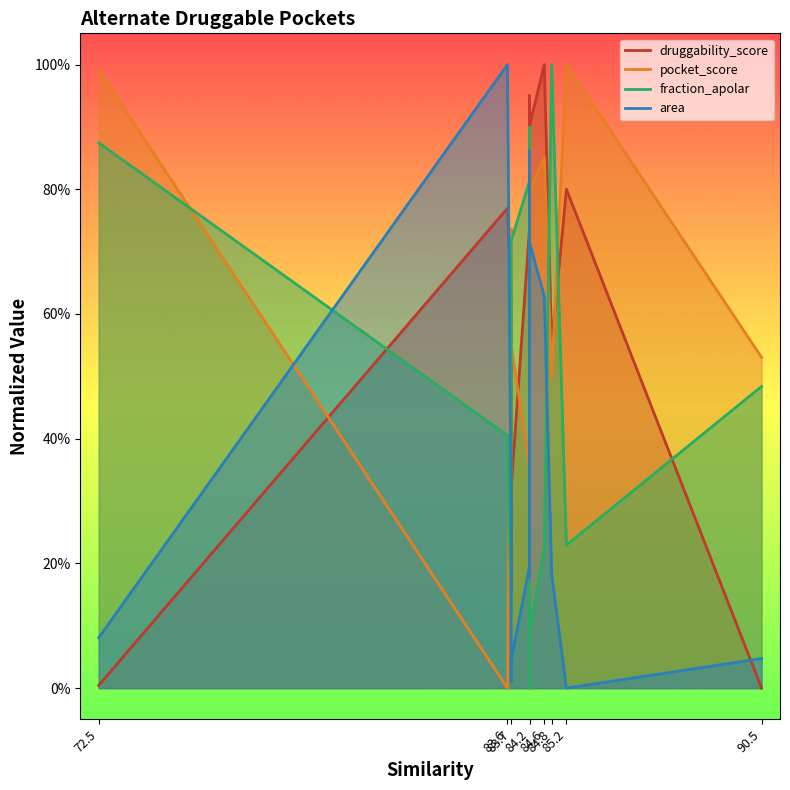

What is the difference between the maximum and second lowest values in the area series?

1.0